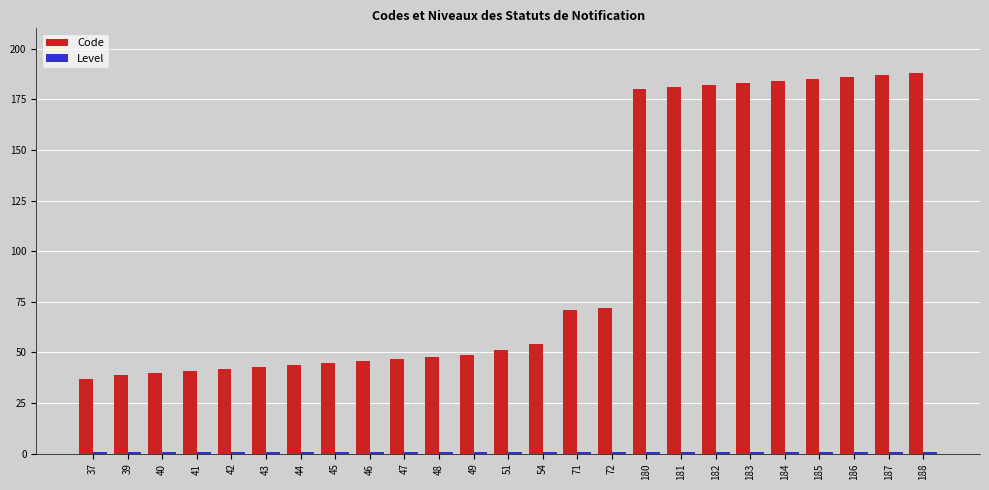

Which series has the largest range (max minus min)?

Code